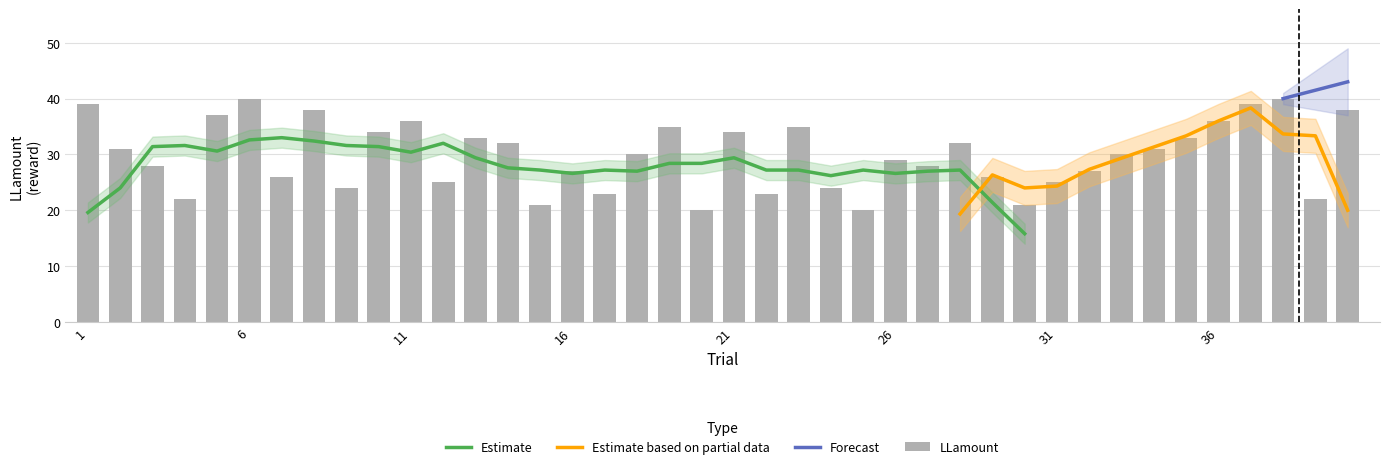

Are the bars grouped side by side (vs. stacked)?

Yes